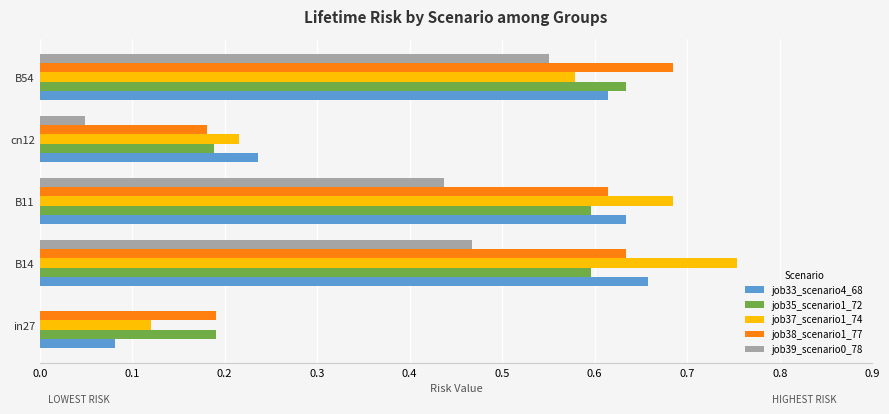

Which category has the highest value across all series?

B14